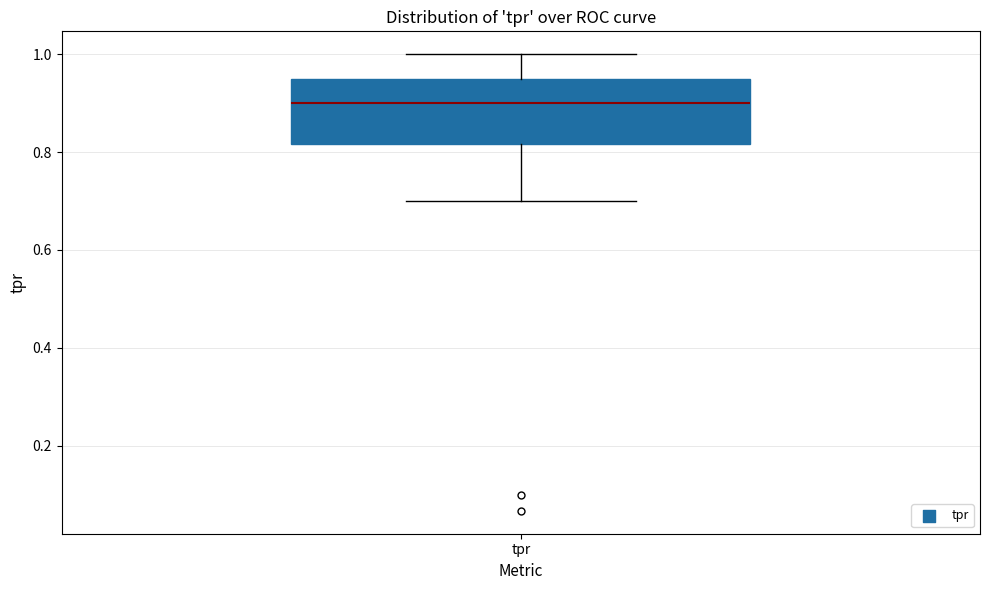

Transcribe this box plot: give where the median line is, the range the box spans, and where the two whiskers end, as read against the y-axis. The values are not printed on the chart, so give them approximately, as read against the axis.

median 0.90, box 0.82 to 0.96, whiskers 0.70 to 1.00